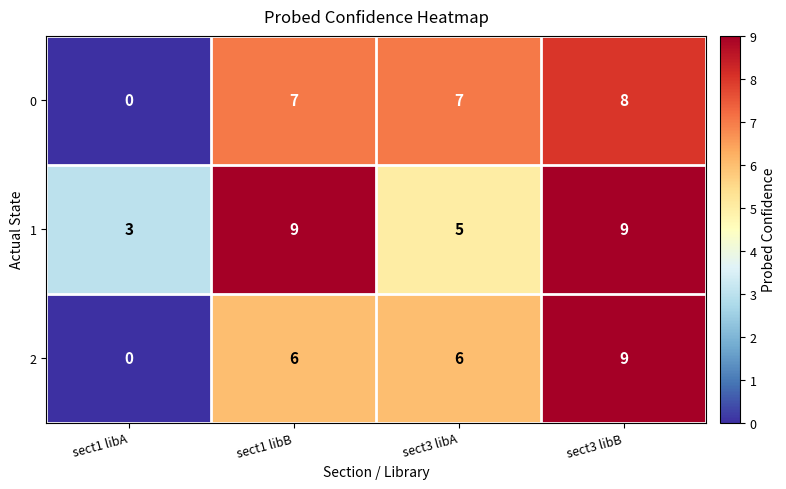

Reading left to right, transcribe all the data shown in this chart.

0: 0	7	7	8
1: 3	9	5	9
2: 0	6	6	9